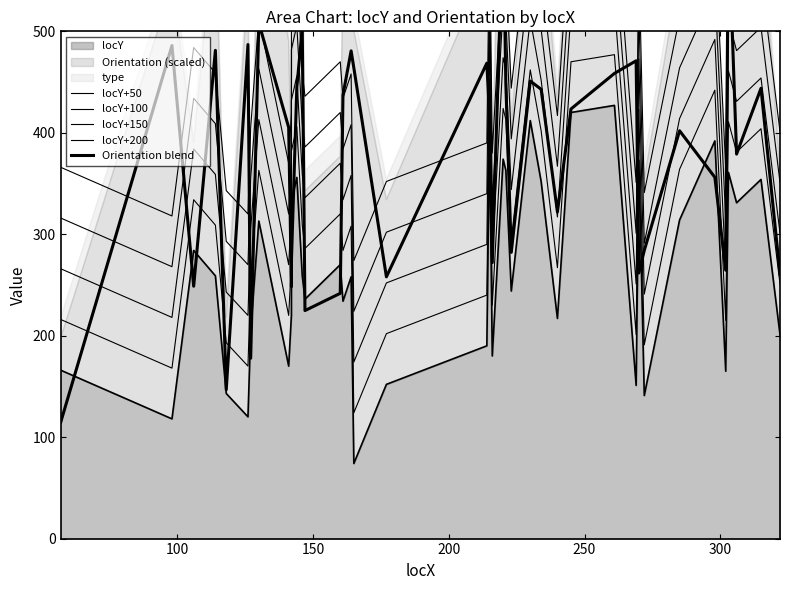

What is the maximum value for locY+200?

627.0